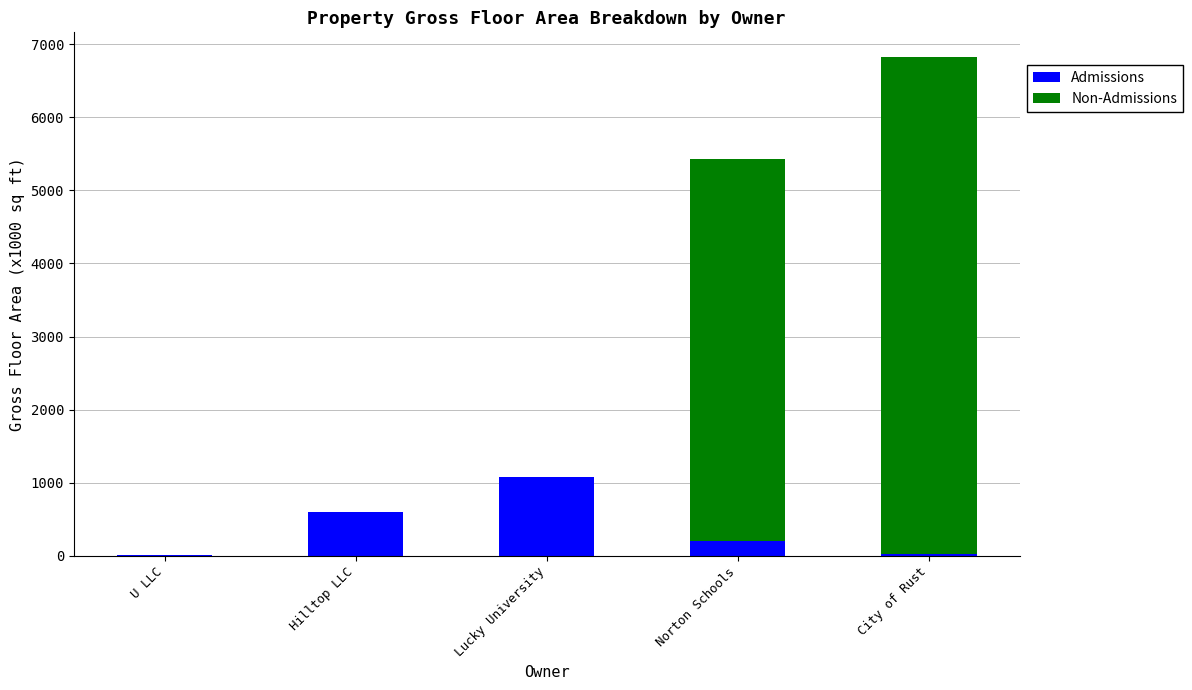

What are all the series names shown in the legend?

Admissions, Non-Admissions